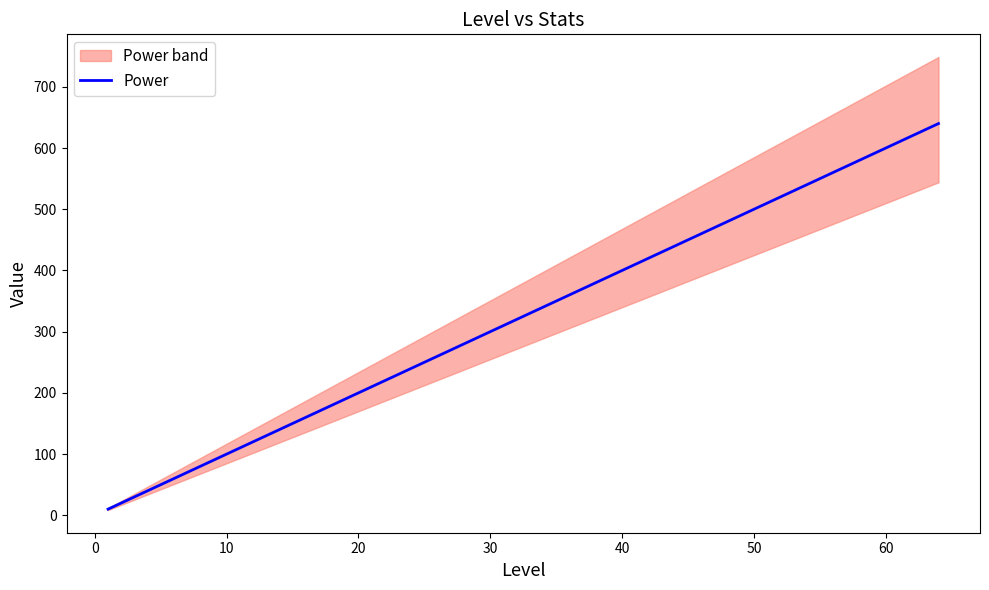

Where does the data first go above 320?

40